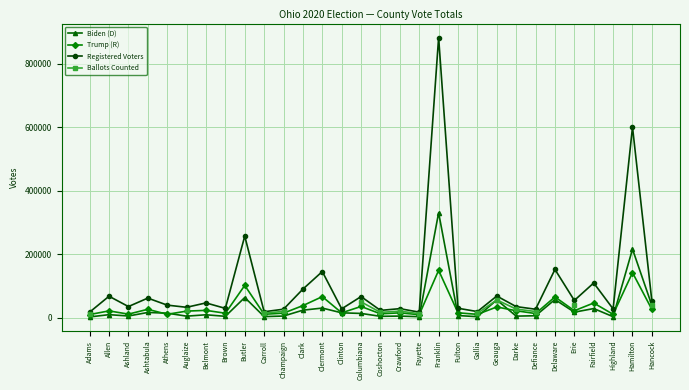

At which category is the sum across all series the highest?

Geauga